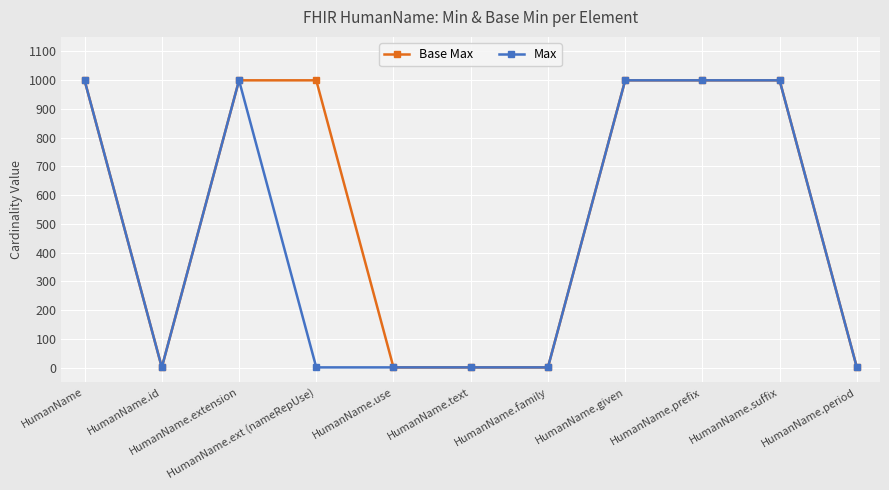

List the series in order of their overall mean, lowest first.

Max, Base Max